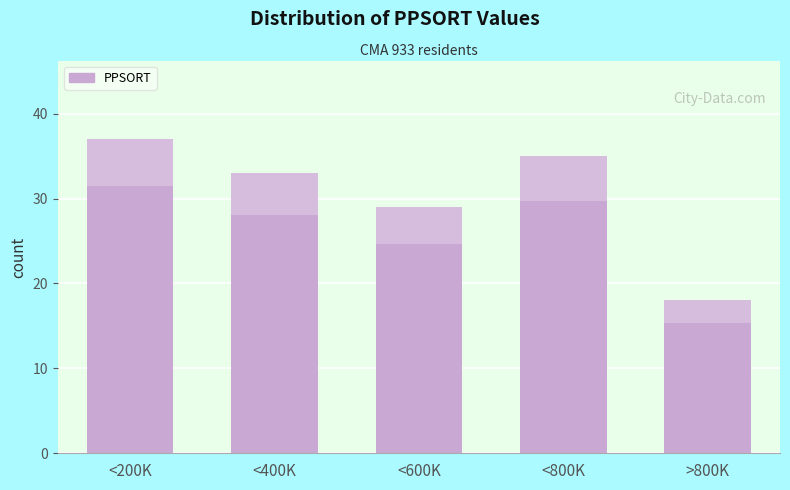

Reading left to right, list all the values displayed in this chart.

37	33	29	35	18